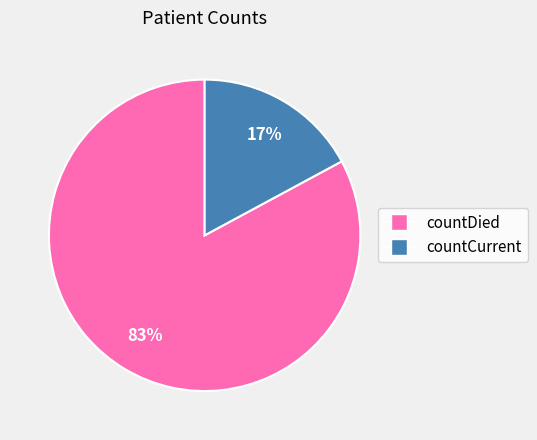

How many segments does this pie chart have?

2